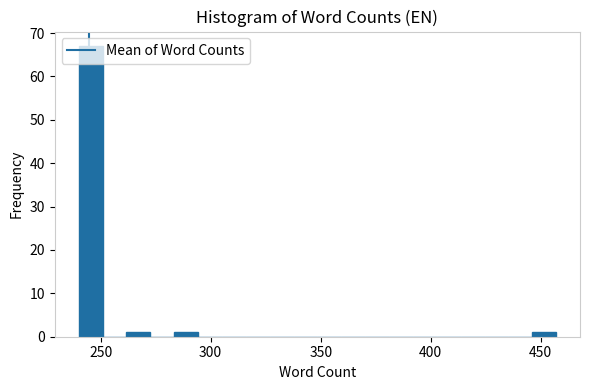

Read against the x-axis, roughly where is the centre of the tallest bar?

245